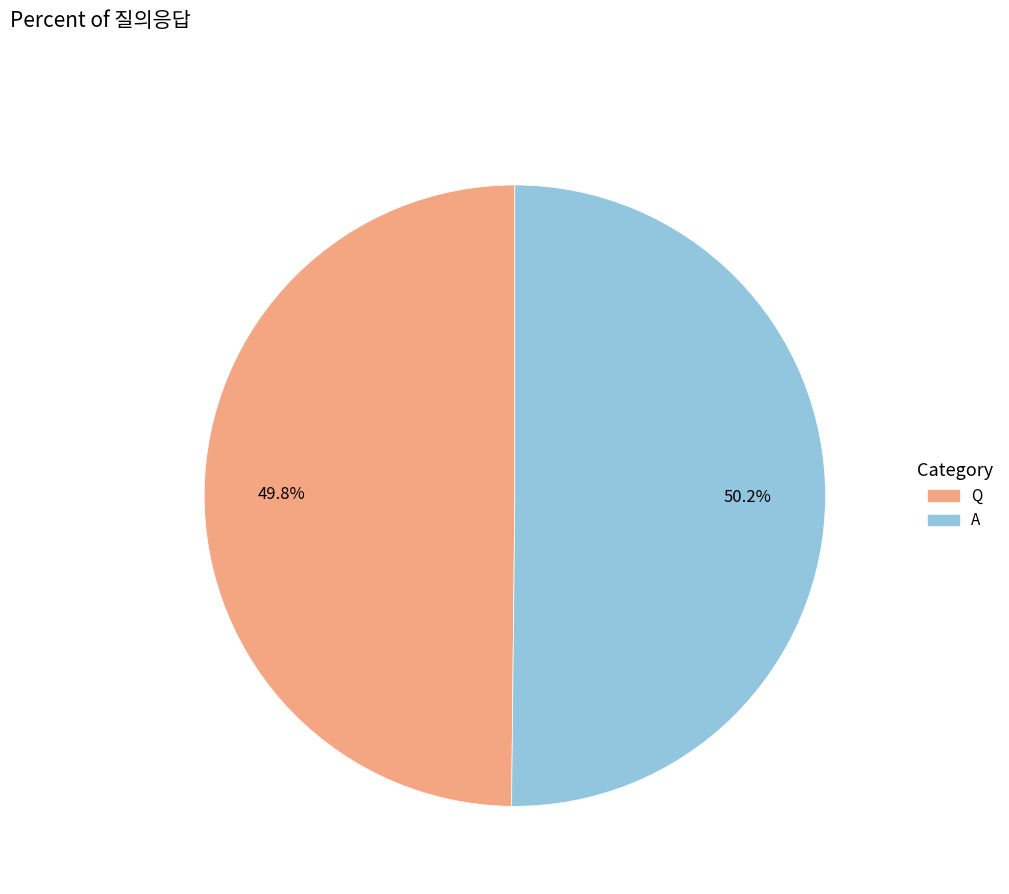

Is there any slice that represents more than half of the pie?

Yes